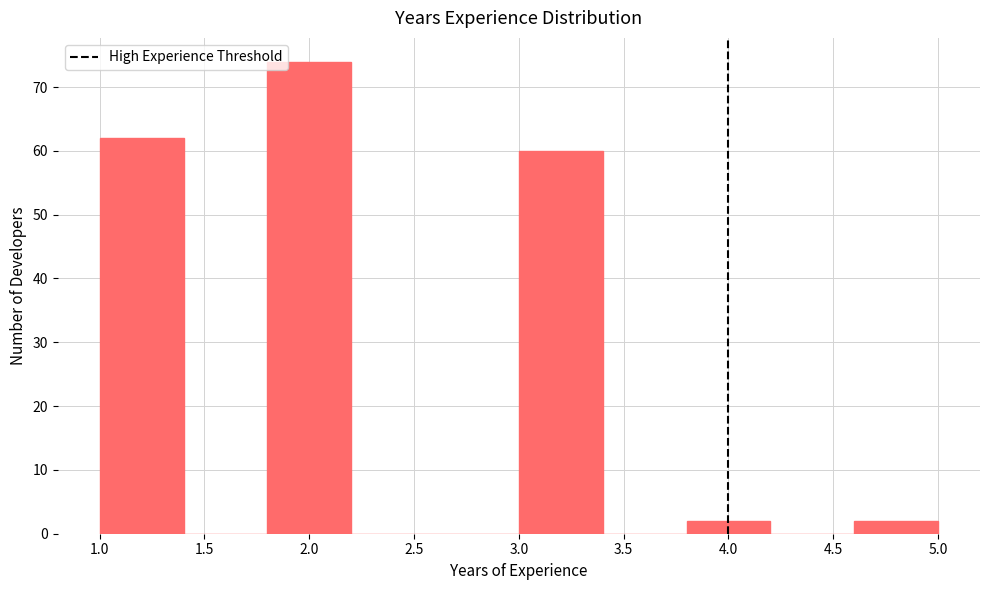

Reading left to right, list every bar in this chart as the range it spans on the x-axis followed by its height. The values are not printed on the chart, so give them approximately, as read against the axis.

1.0 to 1.4: 62
1.4 to 1.8: 0
1.8 to 2.2: 74
2.2 to 2.6: 0
2.6 to 3.0: 0
3.0 to 3.4: 60
3.4 to 3.8: 0
3.8 to 4.2: 2
4.2 to 4.6: 0
4.6 to 5.0: 2